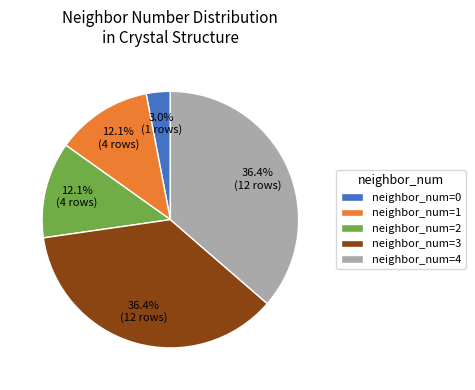

Combined, do neighbor_num=2 and neighbor_num=0 account for over 50%?

No